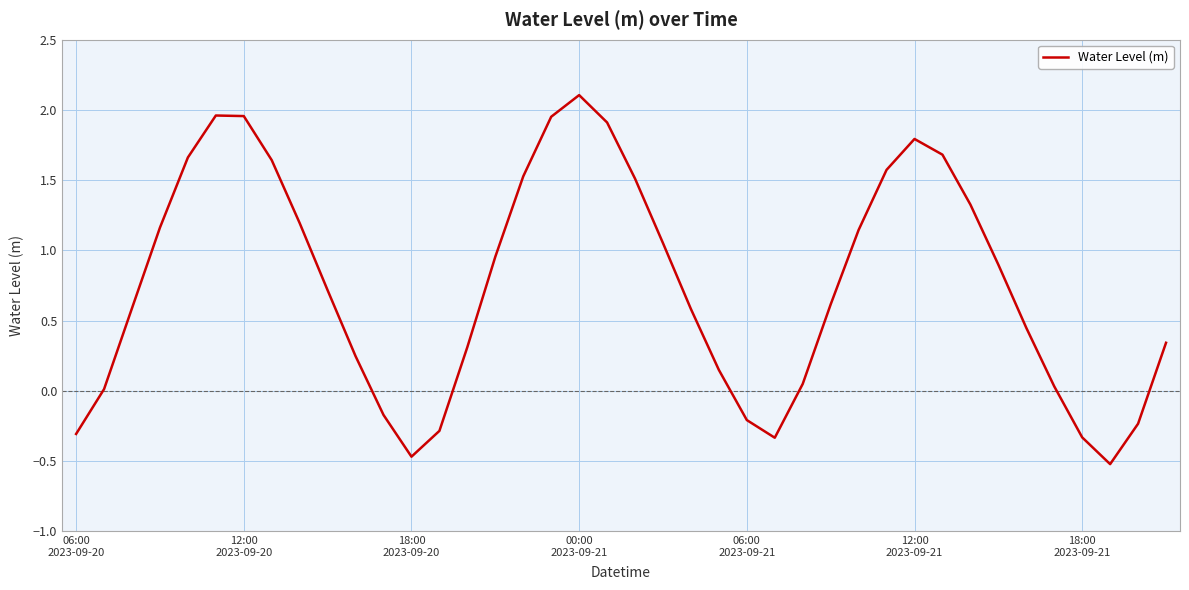

How many series are shown in this chart?

1